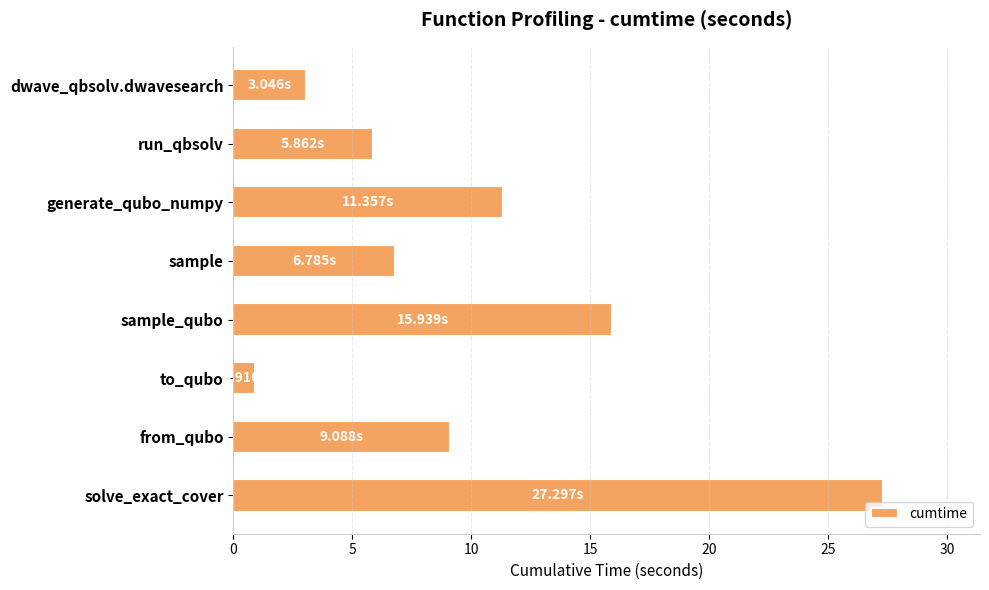

What is the average value?

10.0